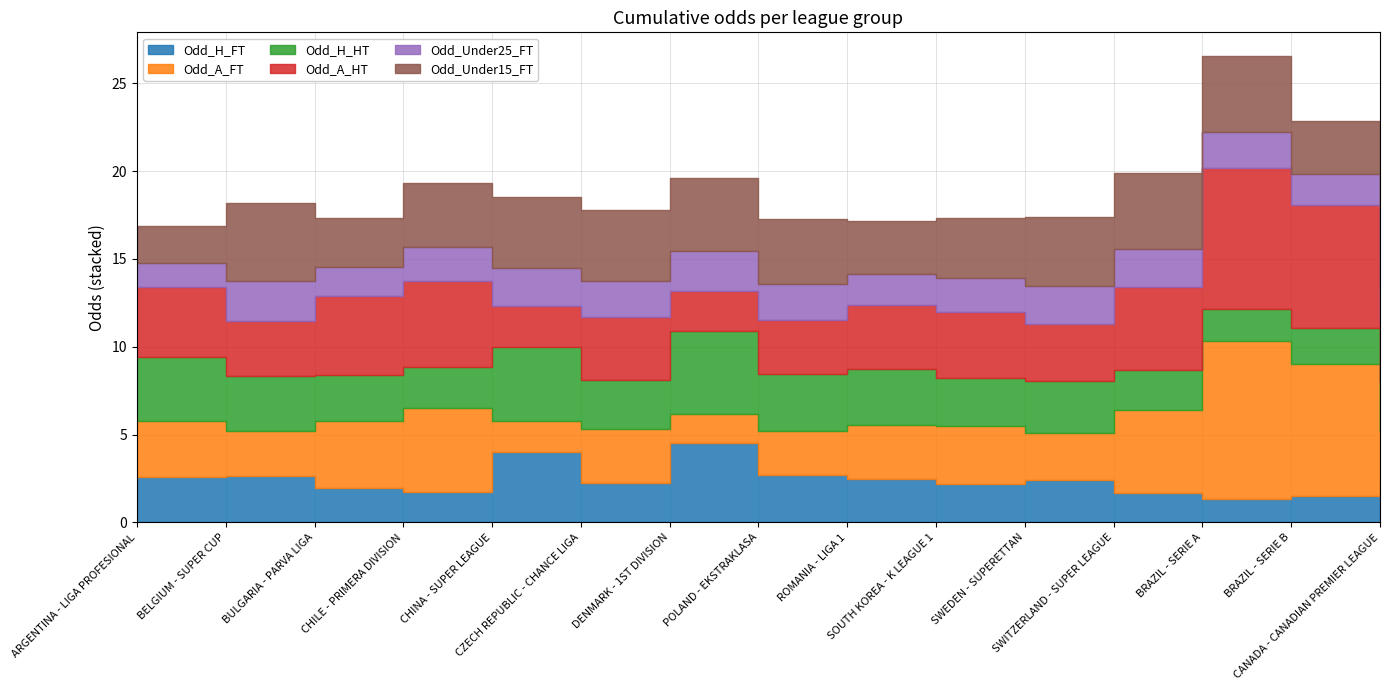

What position from the left is BELGIUM - SUPER CUP?

2